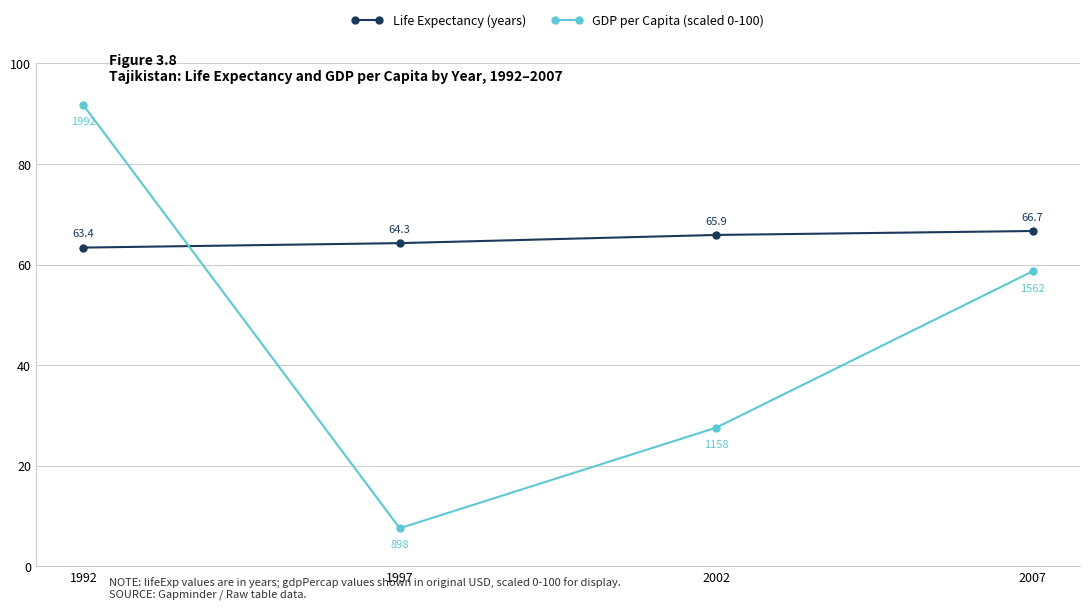

What is the minimum value shown in the chart?

7.6